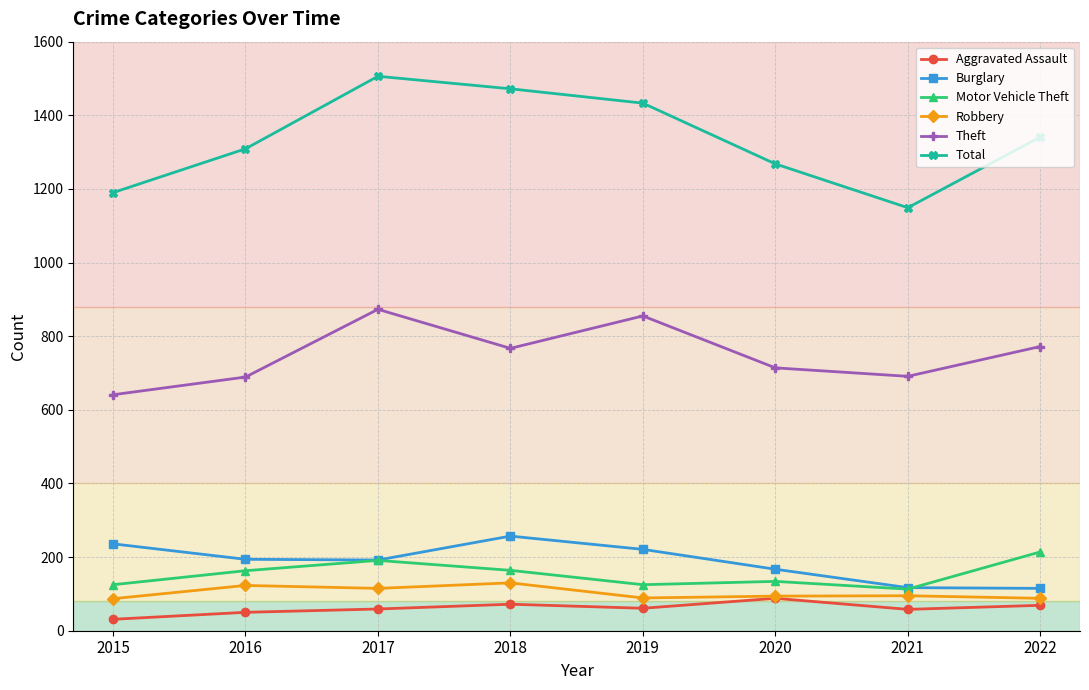

What are all the series names shown in the legend?

Aggravated Assault, Burglary, Motor Vehicle Theft, Robbery, Theft, Total